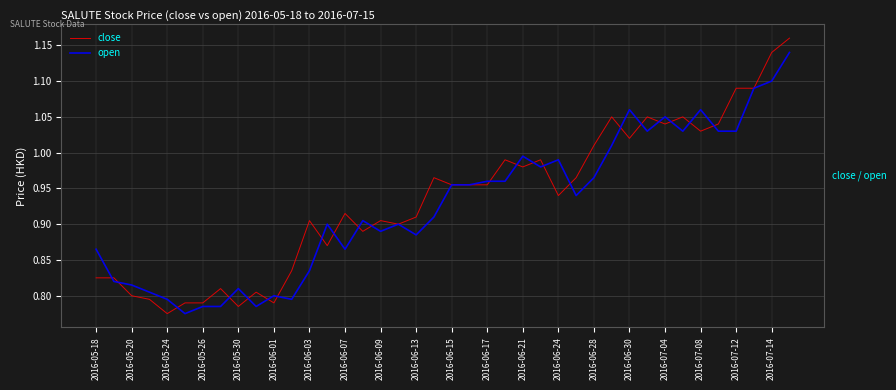

Rank the series by their maximum value, from highest to lowest.

close, open